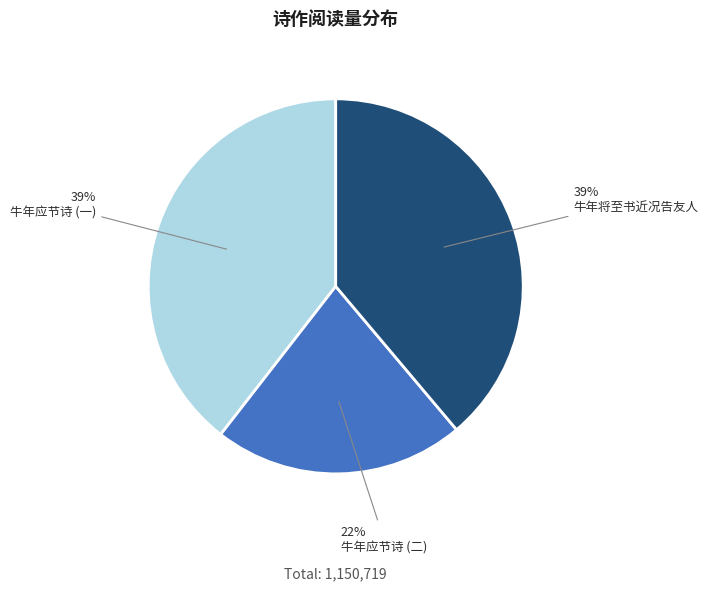

To the nearest percent, what is the average slice percentage?

33%